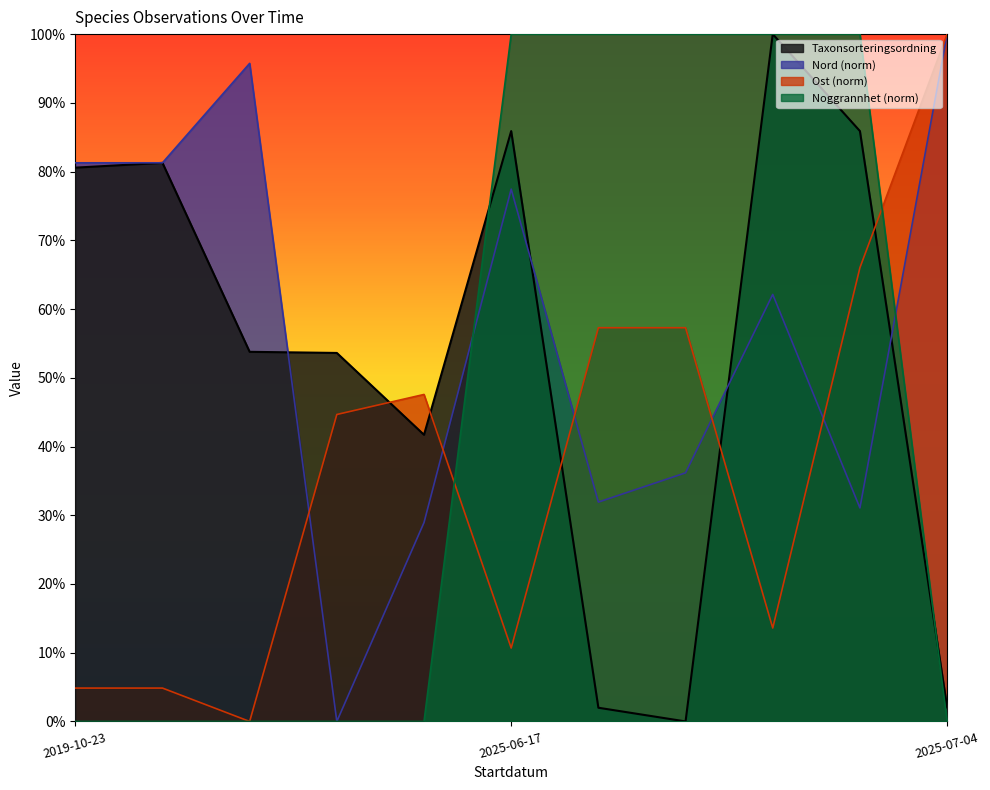

What are all the series names shown in the legend?

Taxonsorteringsordning, Nord (norm), Ost (norm), Noggrannhet (norm)